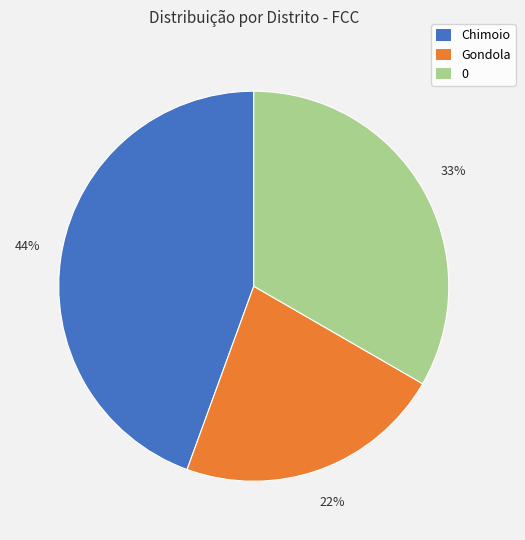

Does 0 represent more than half of the total?

No